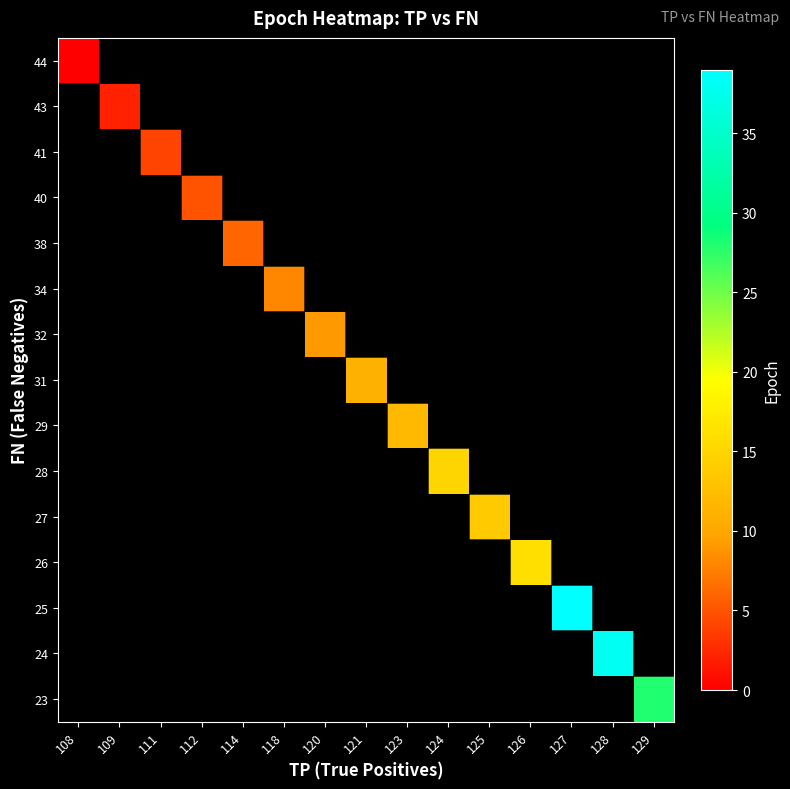

What is the maximum value shown in the chart?

39.0